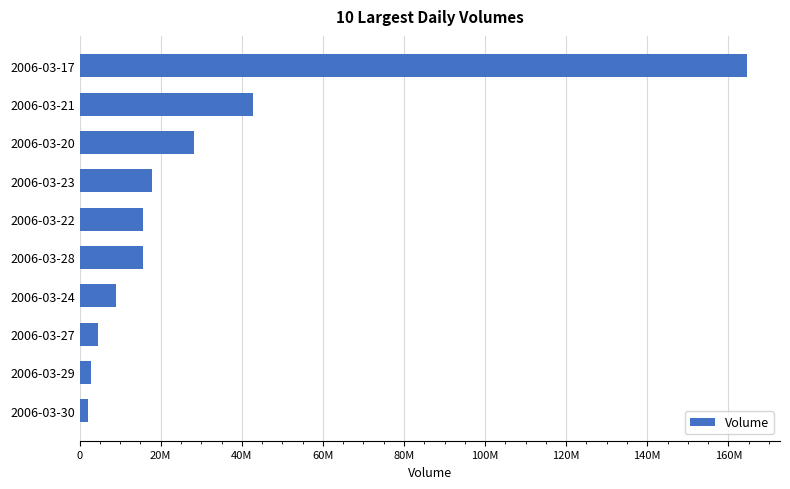

Does the chart contain any negative values?

No